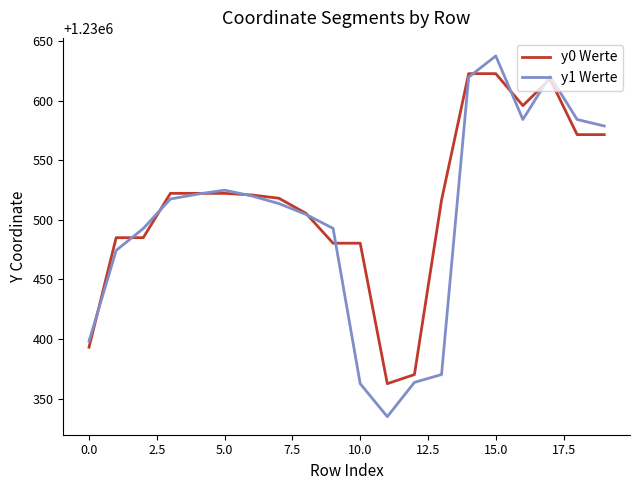

List the series in order of their peak value, lowest first.

y0 Werte, y1 Werte